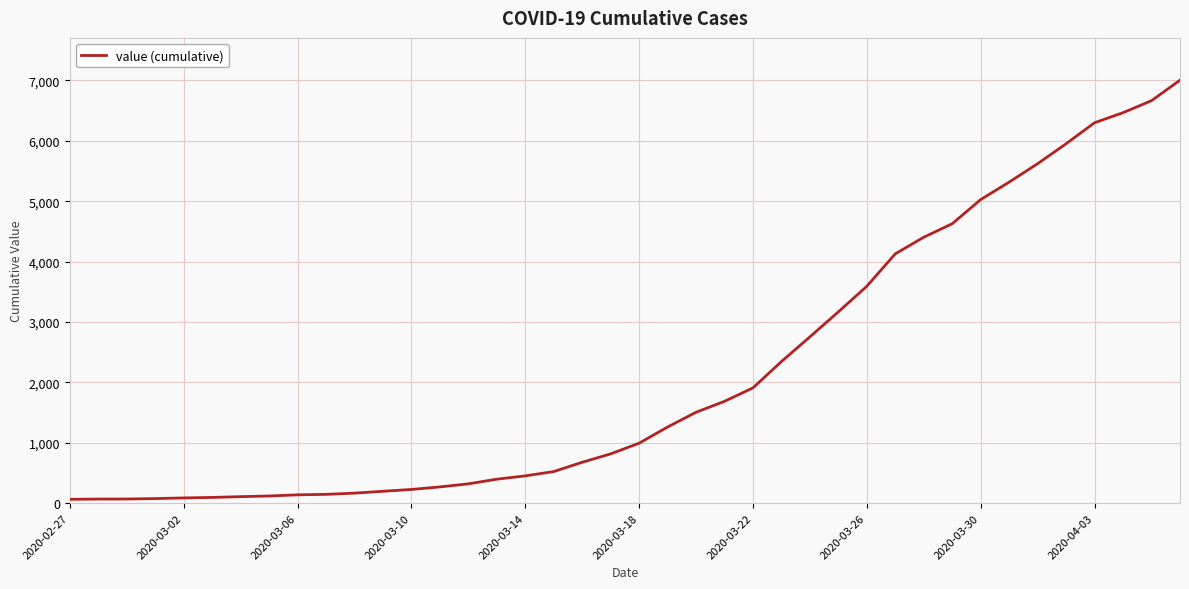

What is the difference between the maximum and minimum values?

6939